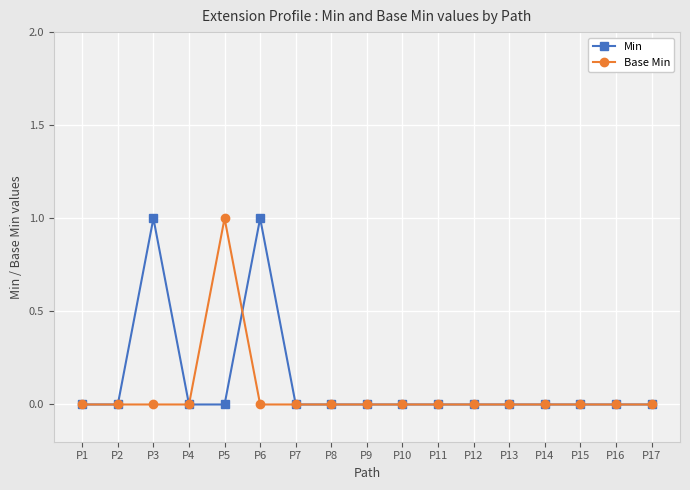

True or false: Base Min has more than 0 interior local peaks.

True